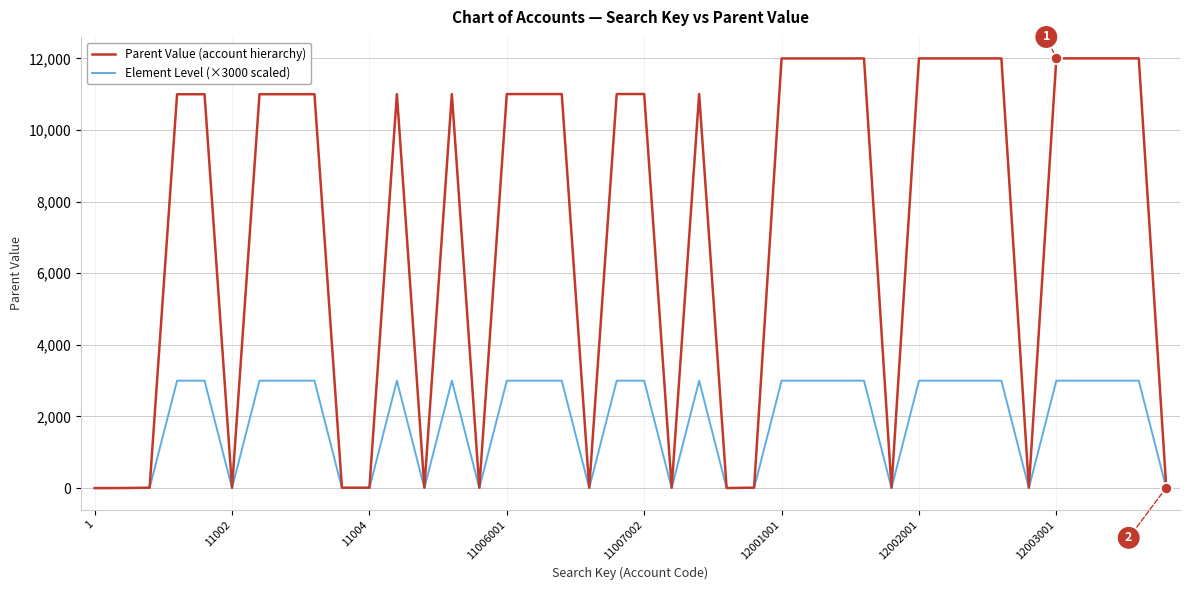

Which series has the largest total across all categories?

Parent Value (account hierarchy)